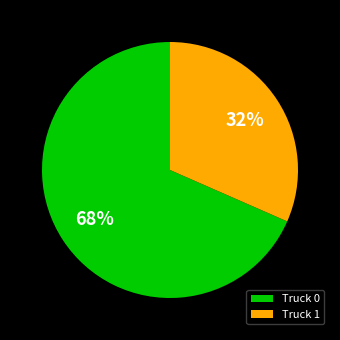

Between Truck 1 and Truck 0, which is larger?

Truck 0